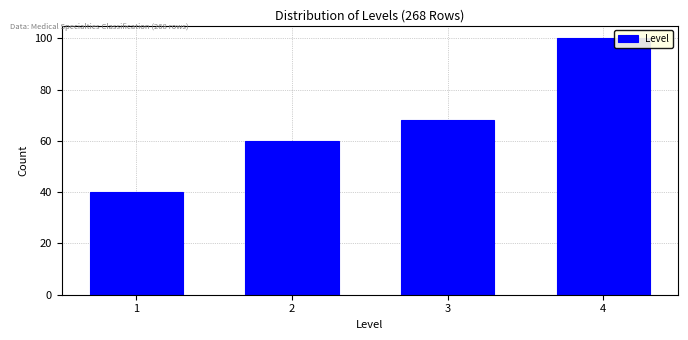

Reading left to right, list all the values displayed in this chart.

40	60	68	100